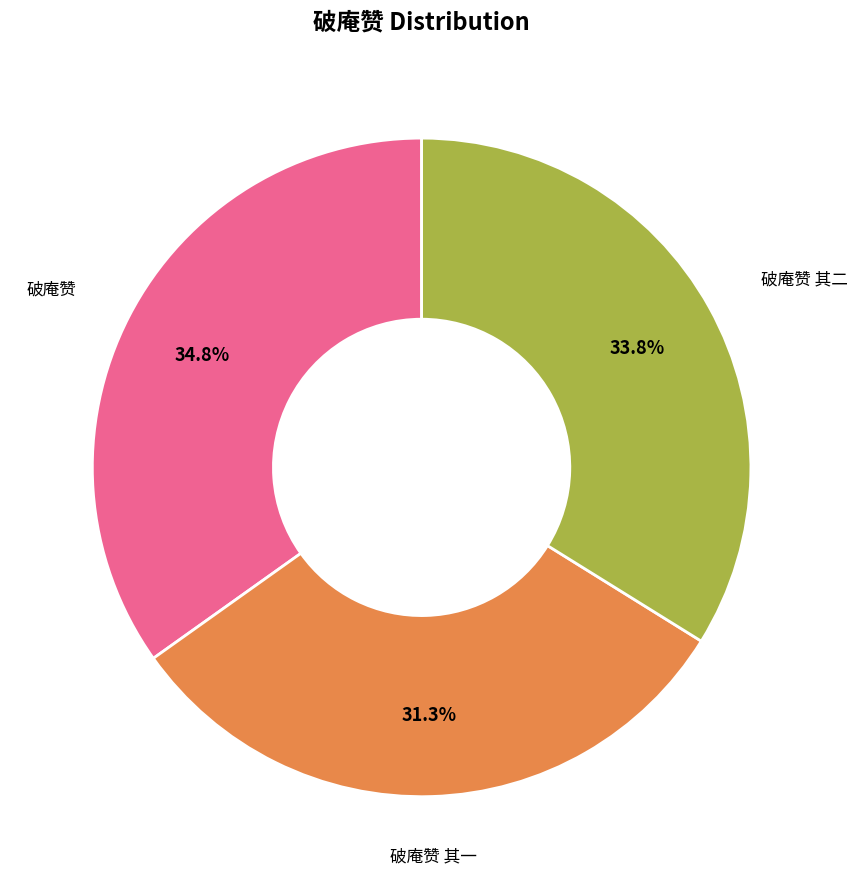

Is there a majority slice in this chart?

No